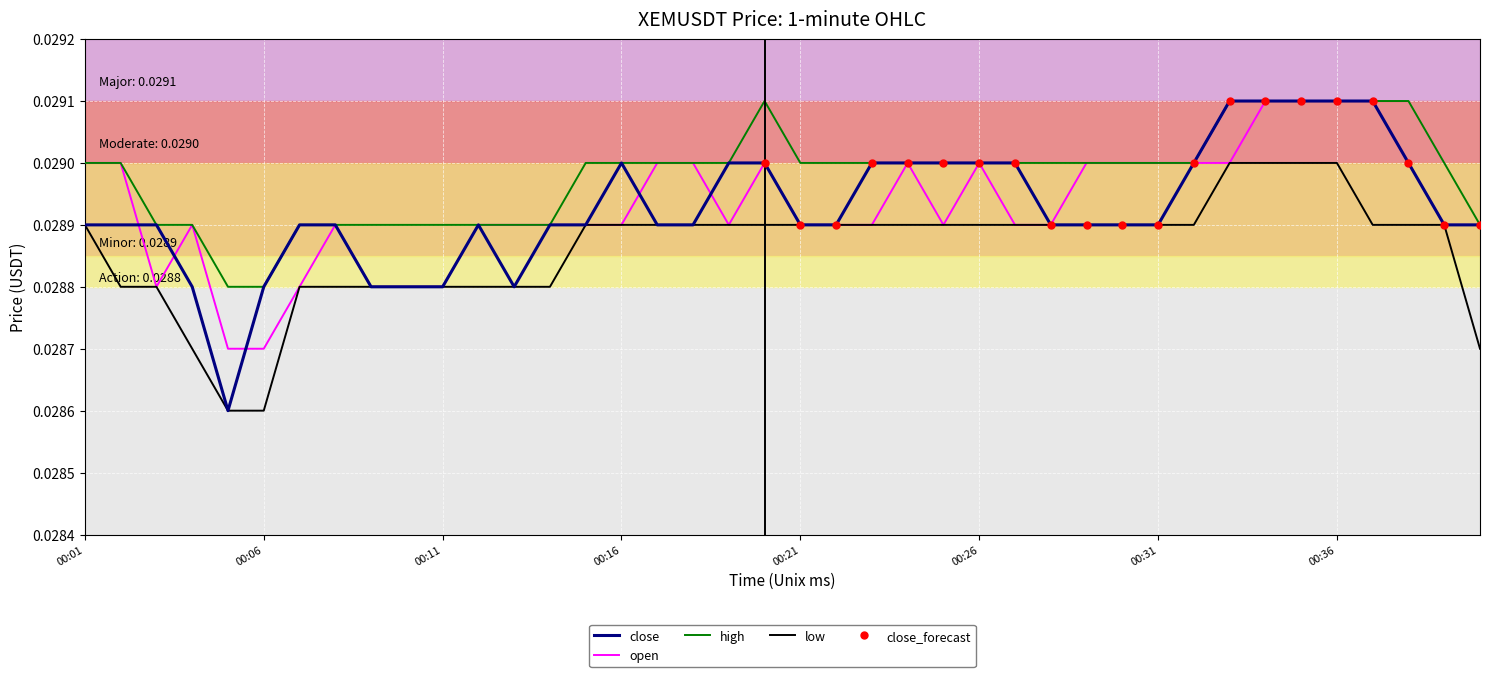

Is the value of low at 1687566600000 greater than the value of close at 1687565340000?

Yes